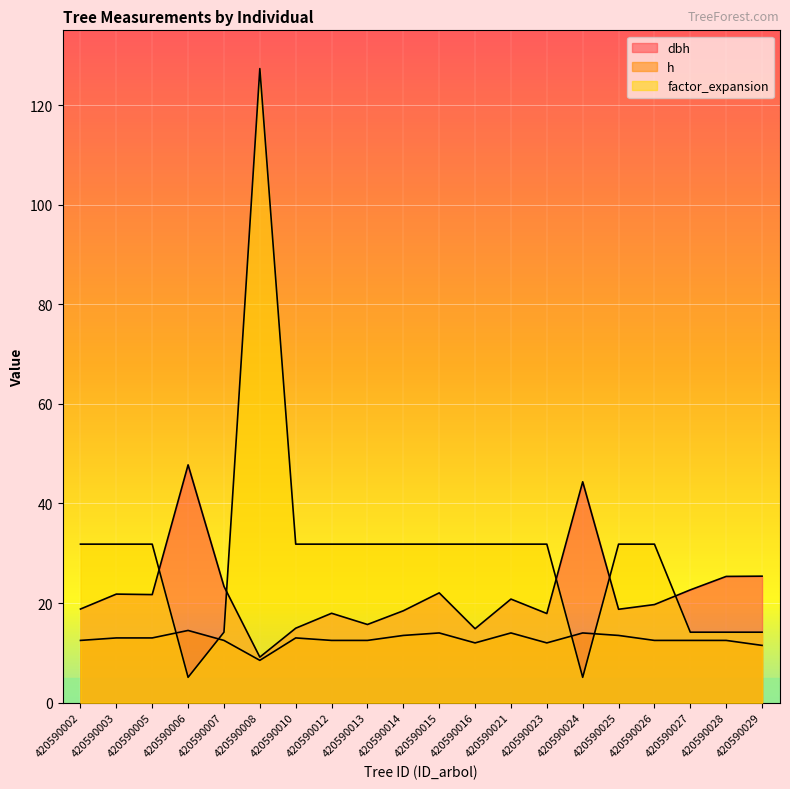

List the series in order of their peak value, highest first.

factor_expansion, dbh, h